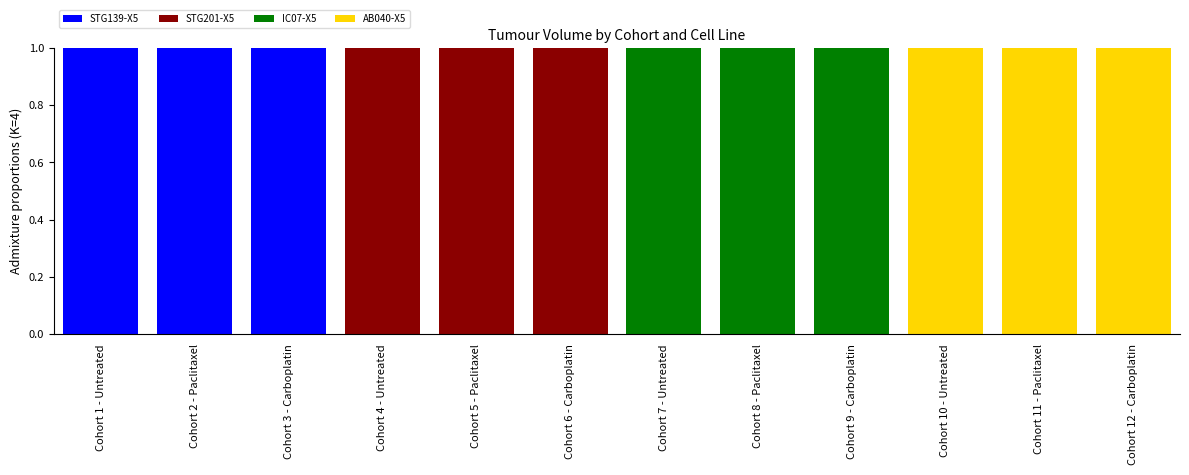

True or false: STG139-X5 has a value of -1 at Cohort 8 - Paclitaxel.

False